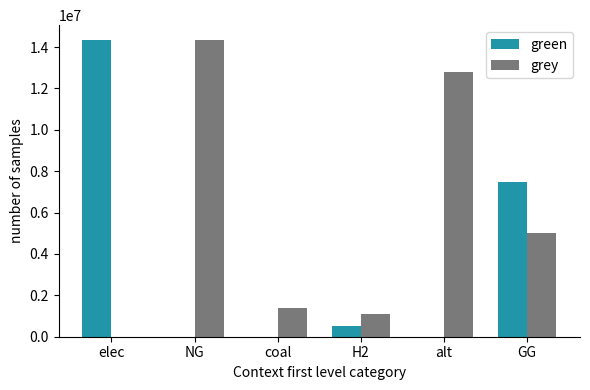

Does the chart contain stacked bars?

No